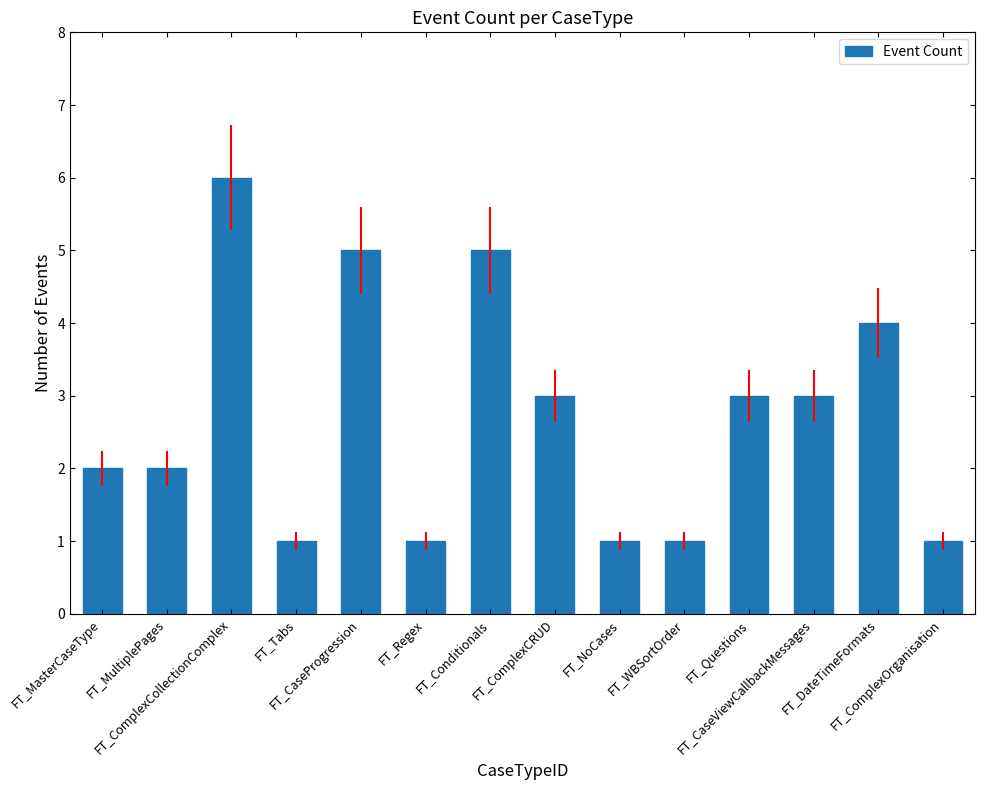

Count the values in the range 1 to 4.

11